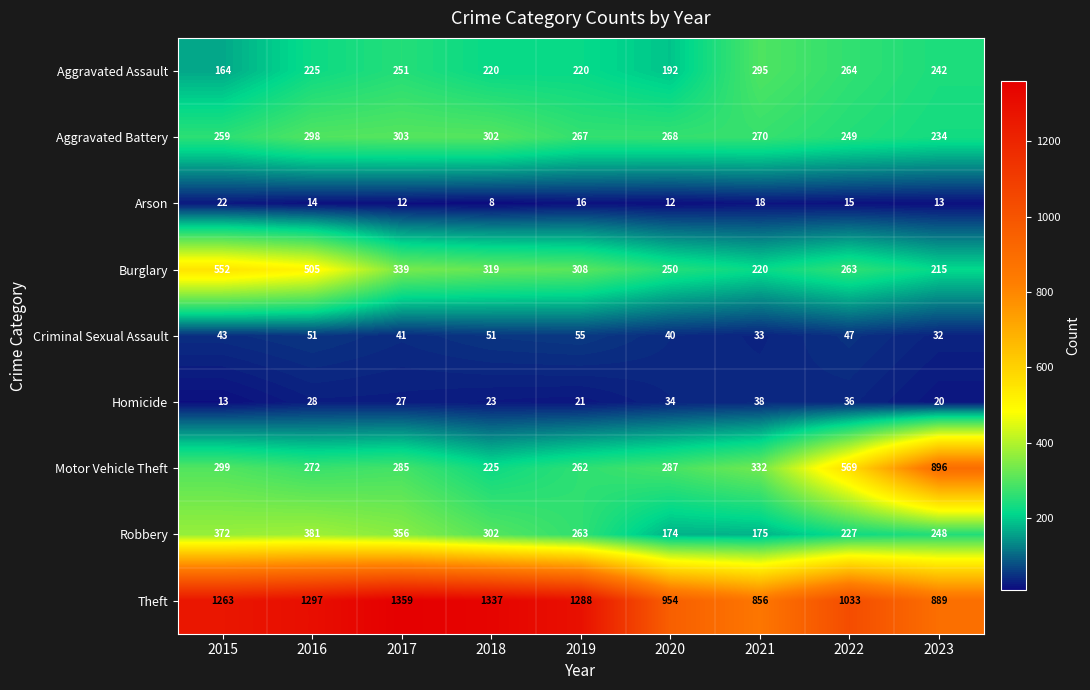

Which series has the widest spread of values?

Motor Vehicle Theft